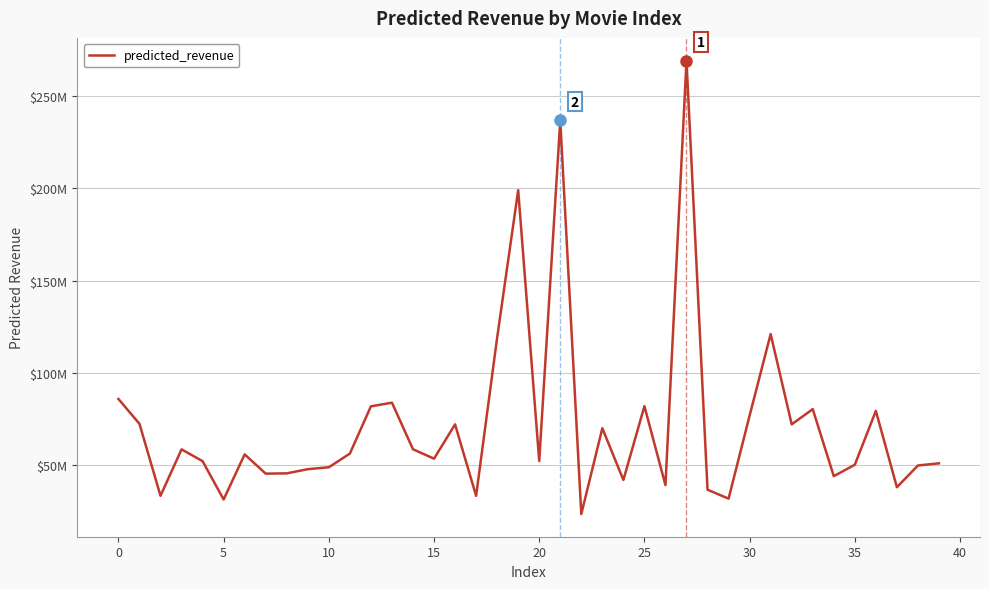

Is this an area chart (filled region under the line)?

No